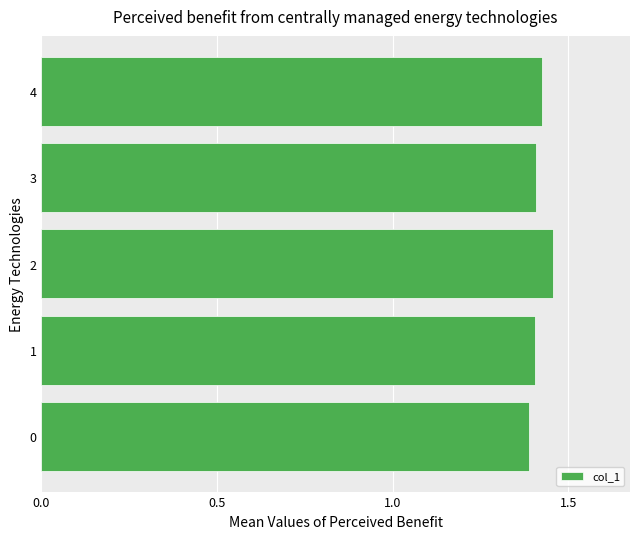

What is the sum of all values?

7.1